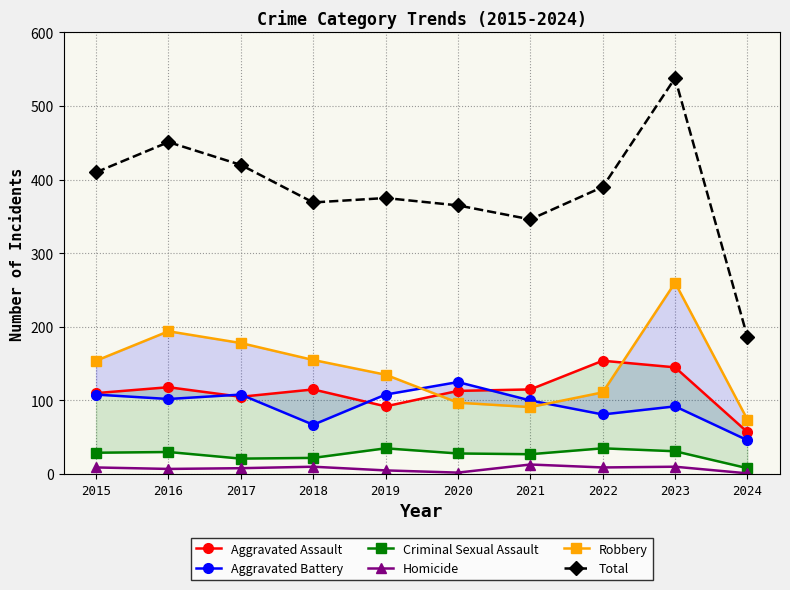

True or false: Robbery has a value of 260 at 2023.

True